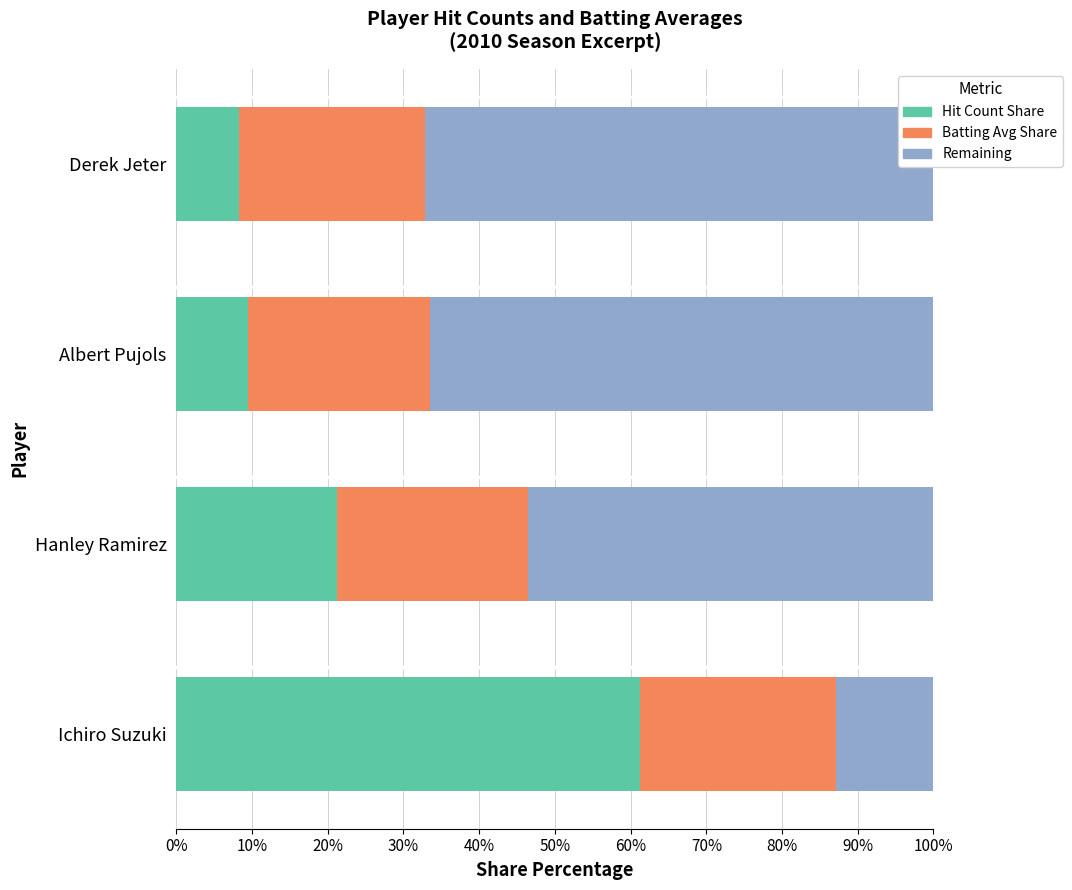

Reading left to right, transcribe all the data shown in this chart.

Hit Count Share: 61.2	21.2	9.4	8.2
Batting Avg Share: 26.0	25.2	24.1	24.6
Remaining: 12.8	53.6	66.5	67.1